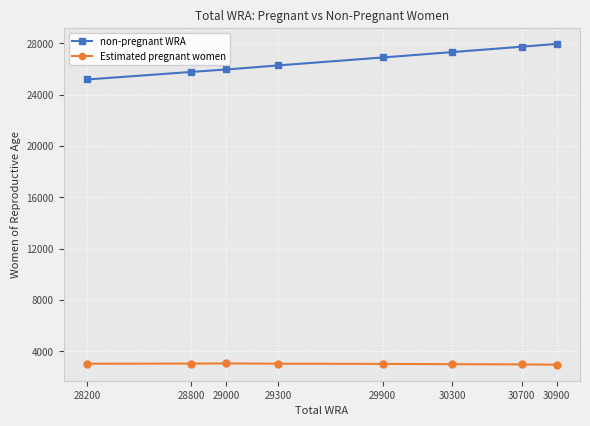

True or false: non-pregnant WRA and Estimated pregnant women intersect in this chart.

False